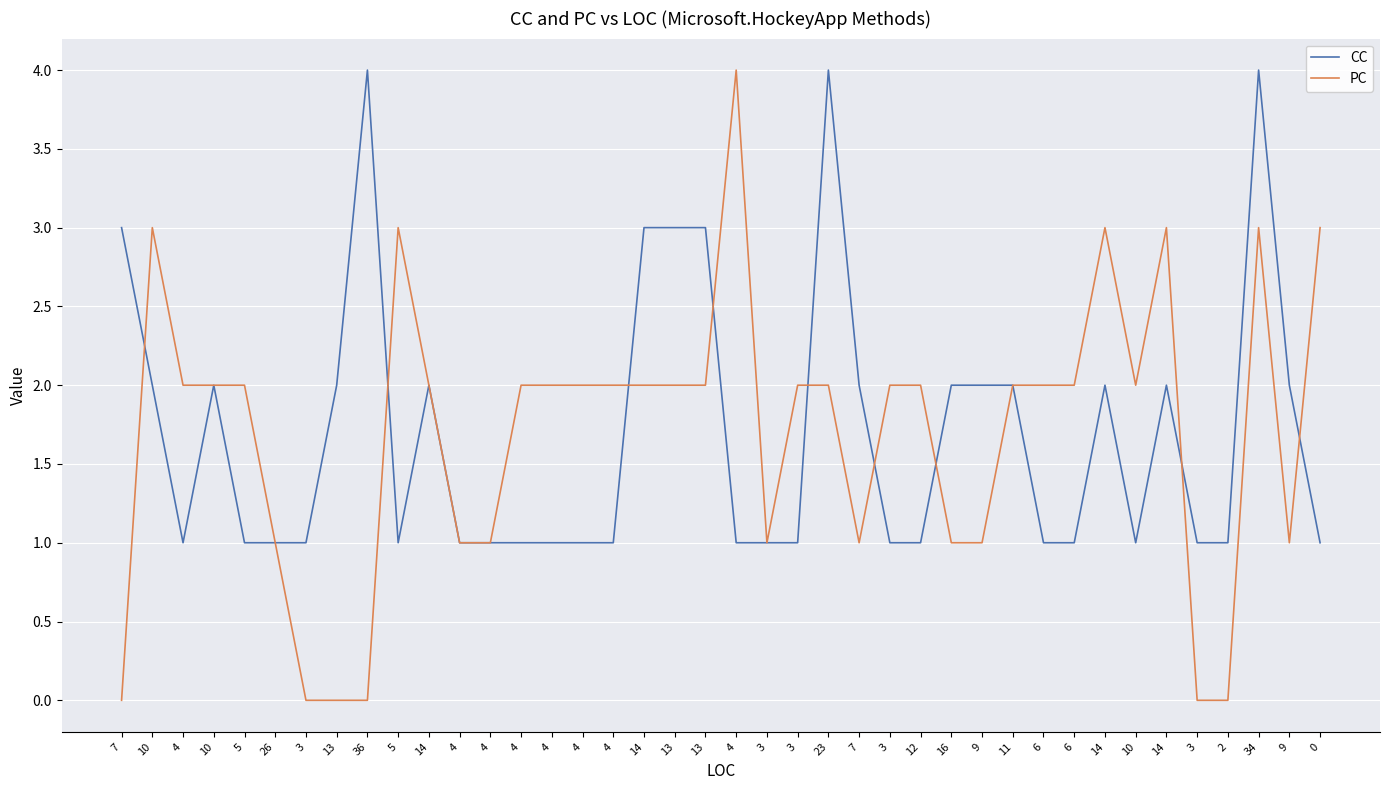

Reading left to right, what are all the values shown in this chart?

CC: 7=3	10=2	4=1	10=2	5=1	26=1	3=1	13=2	36=4	5=1	14=2	4=1	4=1	4=1	4=1	4=1	4=1	14=3	13=3	13=3	4=1	3=1	3=1	23=4	7=2	3=1	12=1	16=2	9=2	11=2	6=1	6=1	14=2	10=1	14=2	3=1	2=1	34=4	9=2	0=1
PC: 7=0	10=3	4=2	10=2	5=2	26=1	3=0	13=0	36=0	5=3	14=2	4=1	4=1	4=2	4=2	4=2	4=2	14=2	13=2	13=2	4=4	3=1	3=2	23=2	7=1	3=2	12=2	16=1	9=1	11=2	6=2	6=2	14=3	10=2	14=3	3=0	2=0	34=3	9=1	0=3